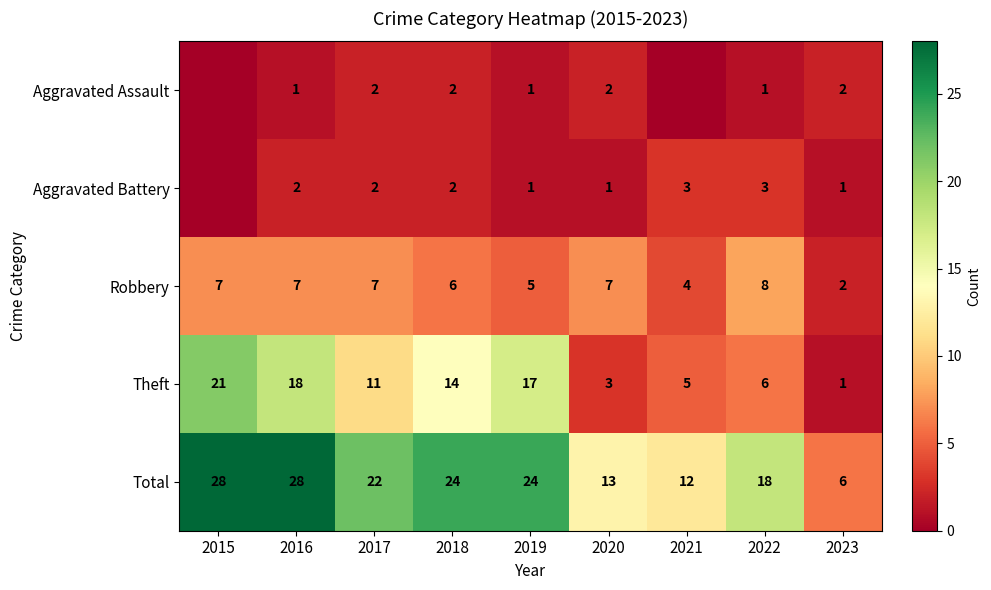

At which label does Robbery reach its minimum?

2023